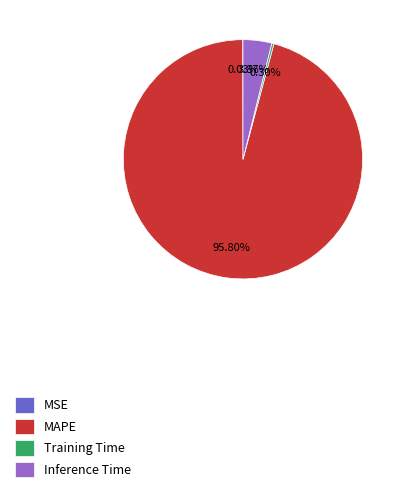

Which slice represents more than half of the pie?

MAPE